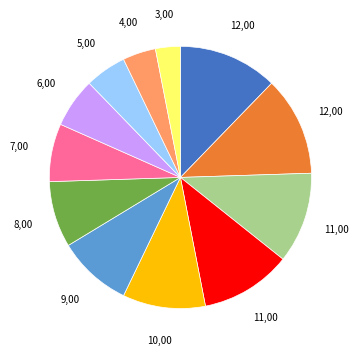

Is there a majority slice in this chart?

No